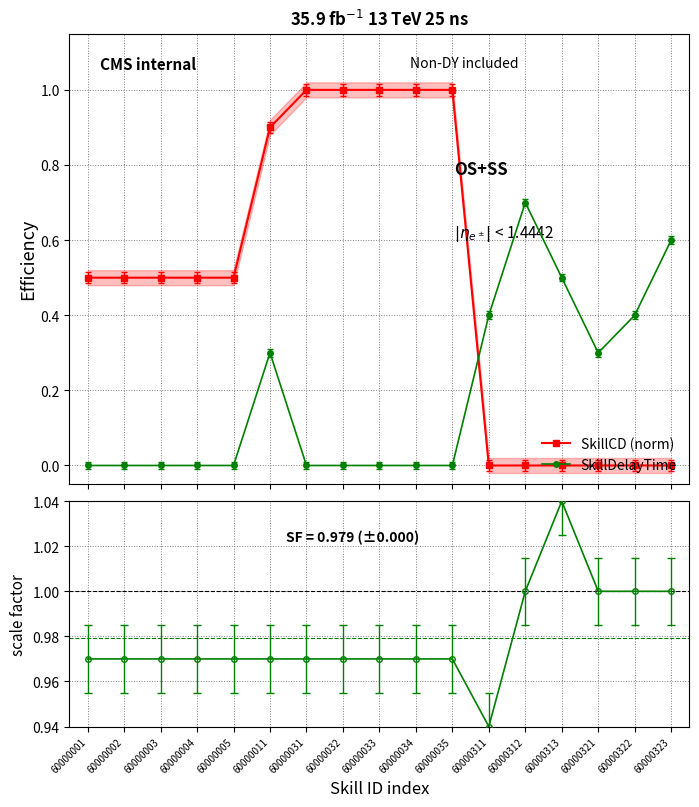

The value of SkillDelayTime at 60000312 is 0.9. True or false?

False